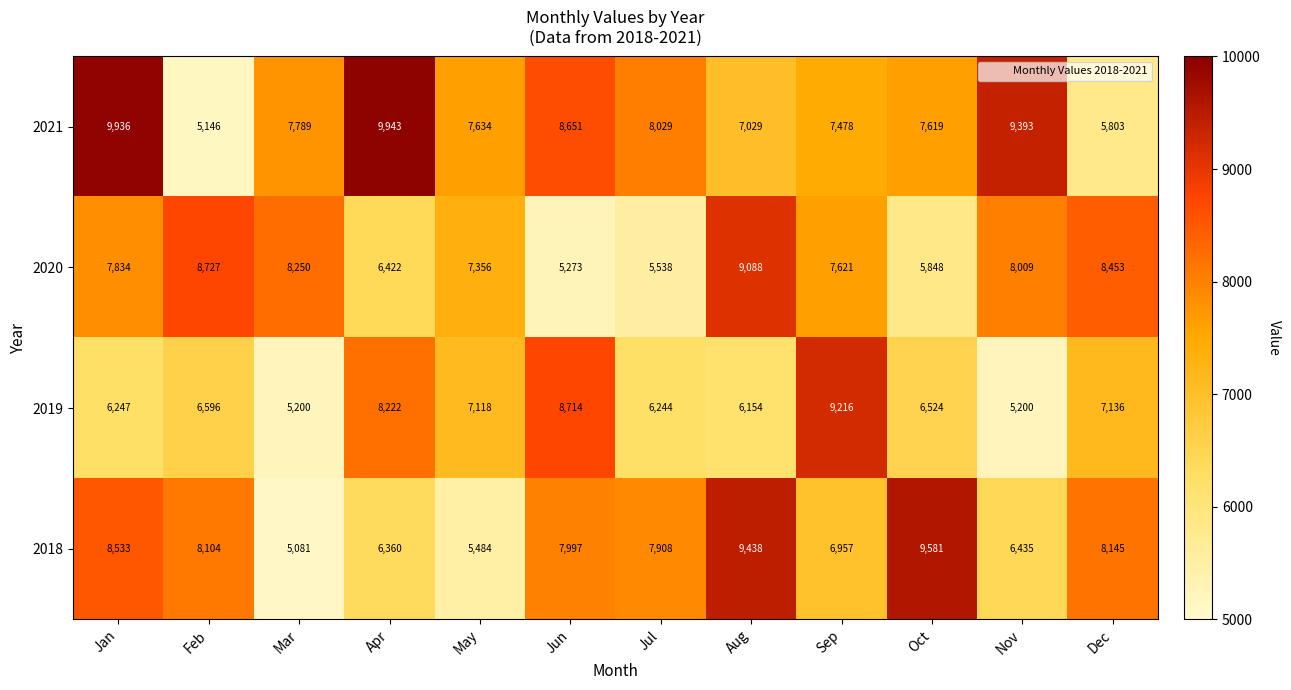

Which series has the largest range (max minus min)?

2021